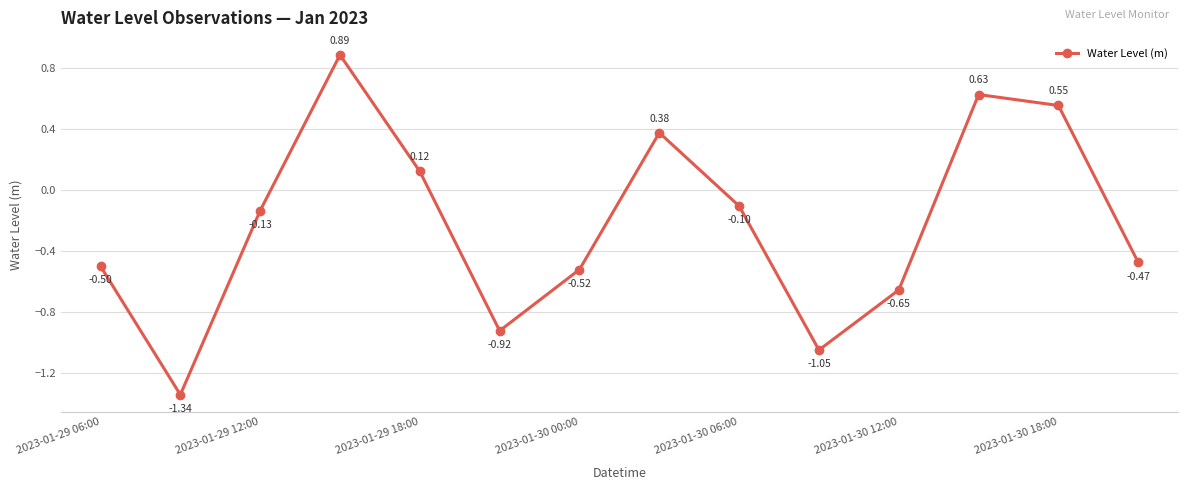

What is the difference between the second highest and second lowest values?

1.7